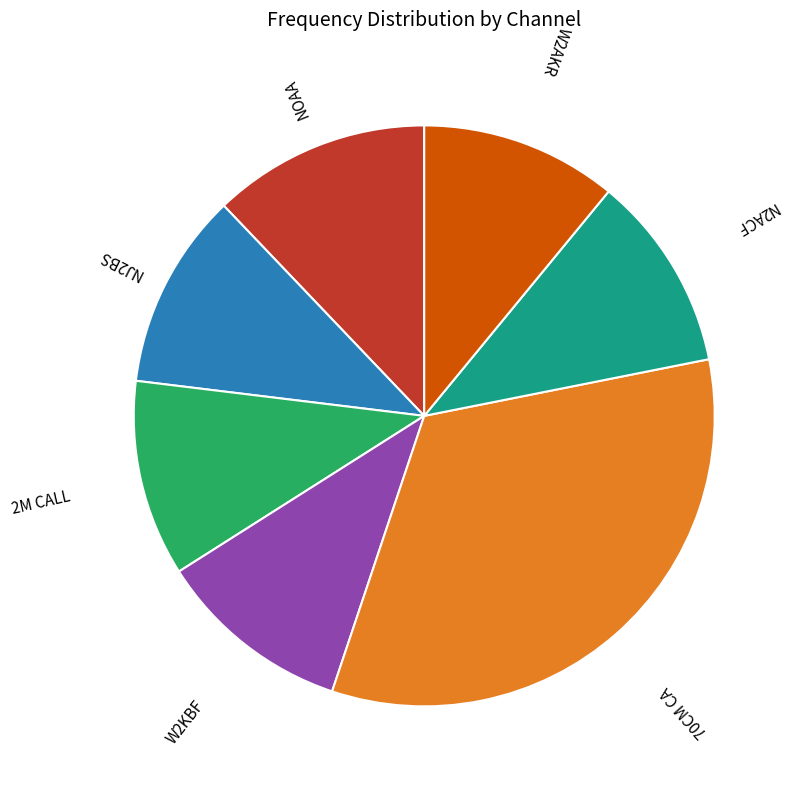

Is the sum of W2KBF and 2M CALL greater than half?

No